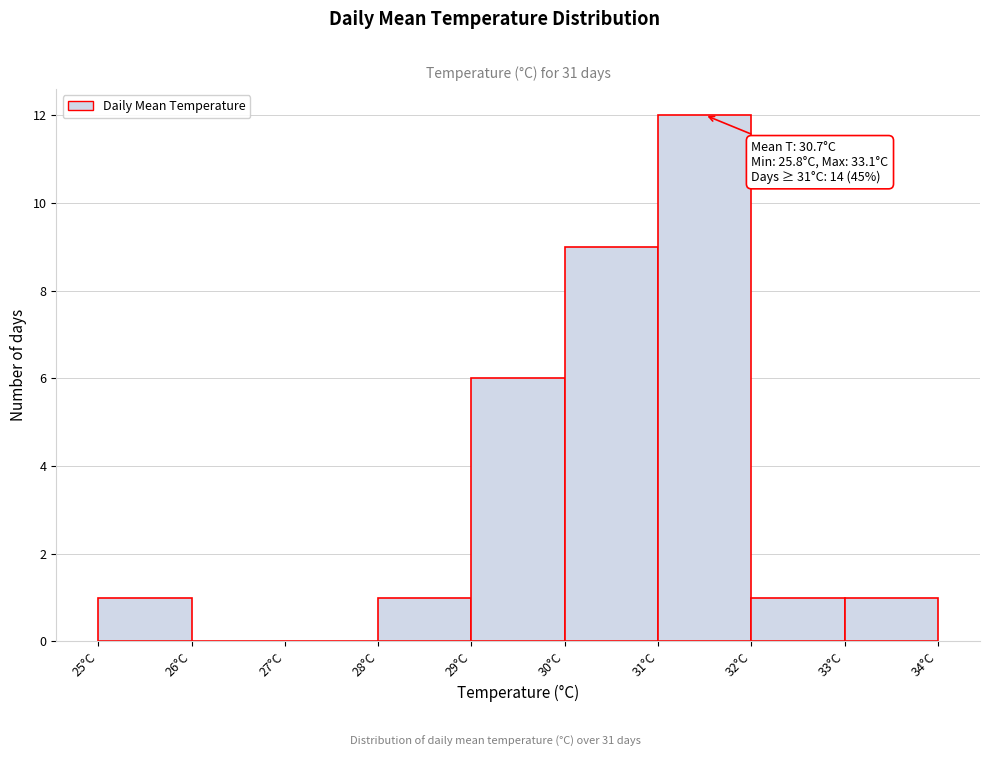

Over which range of the x-axis is the bar tallest?

31 to 32